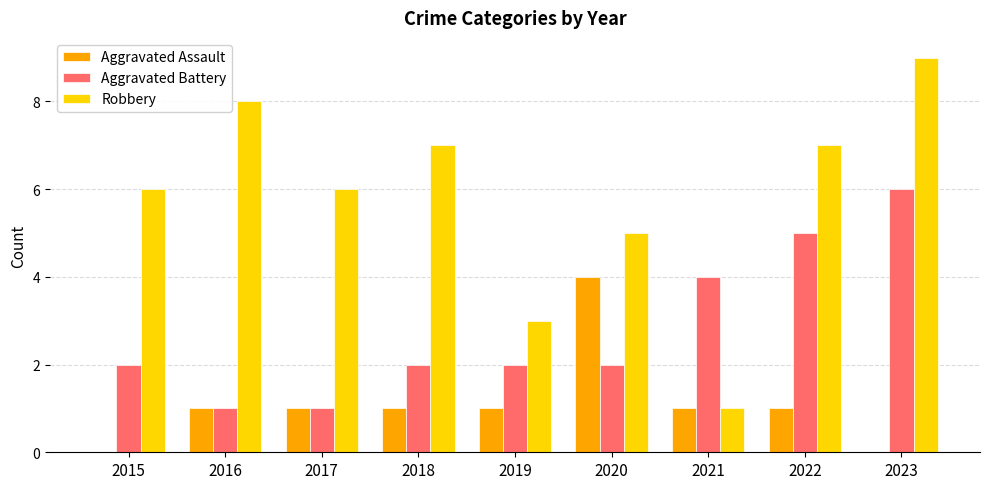

What is the average value of the Aggravated Battery series?

3